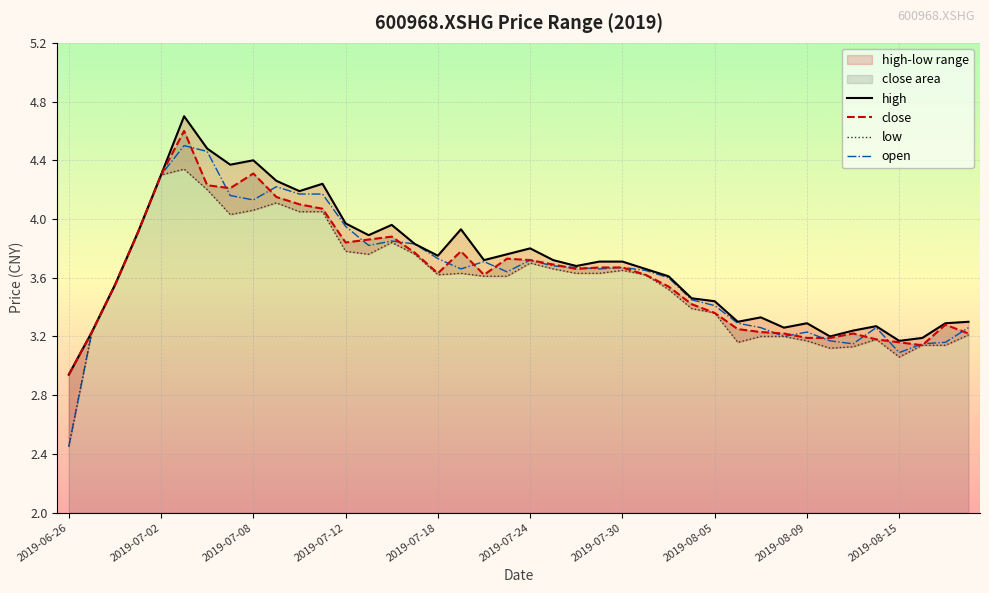

Is it true that low equals 1.9 at 34?

False